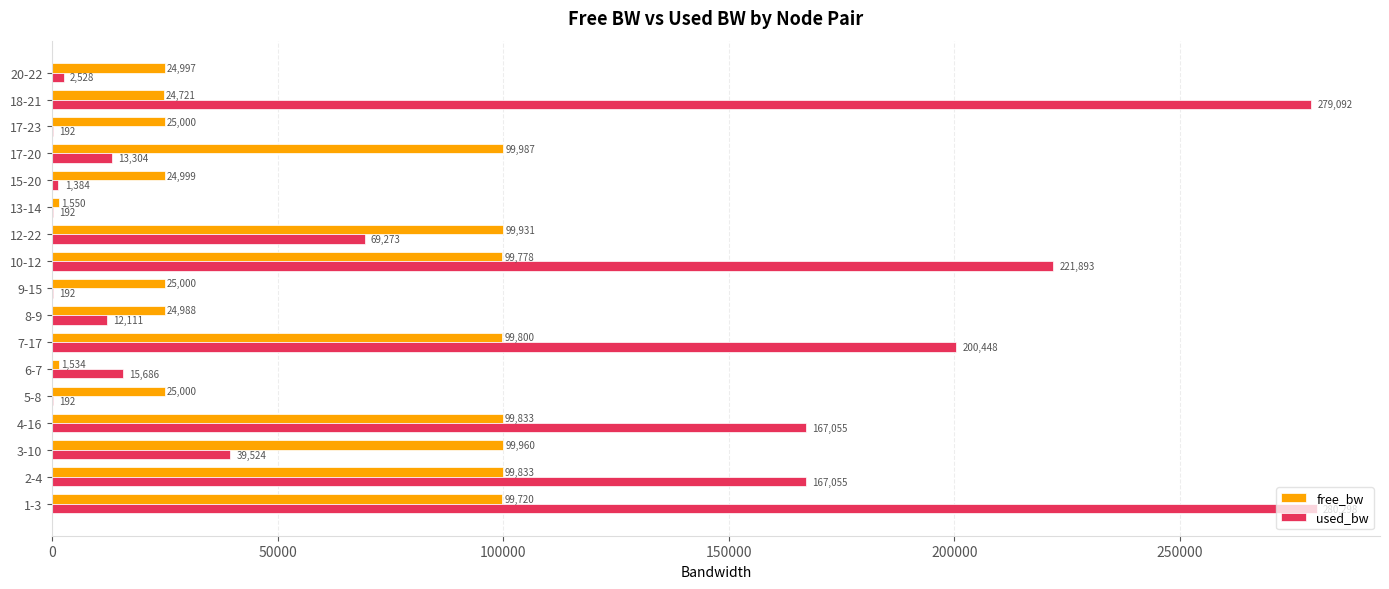

The used_bw series shows 59145.4 at 4-16. True or false?

False